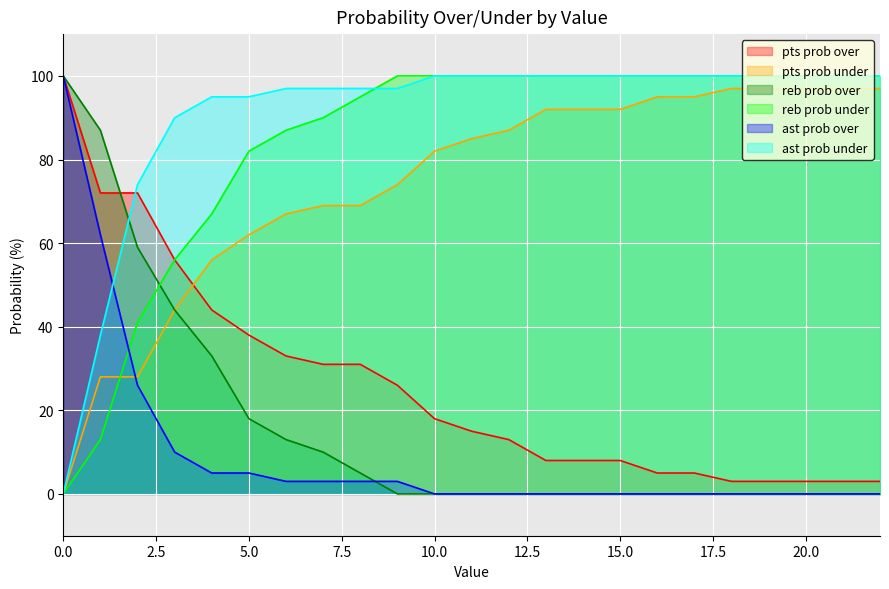

What is the spread (max minus min) of values at 22?

100